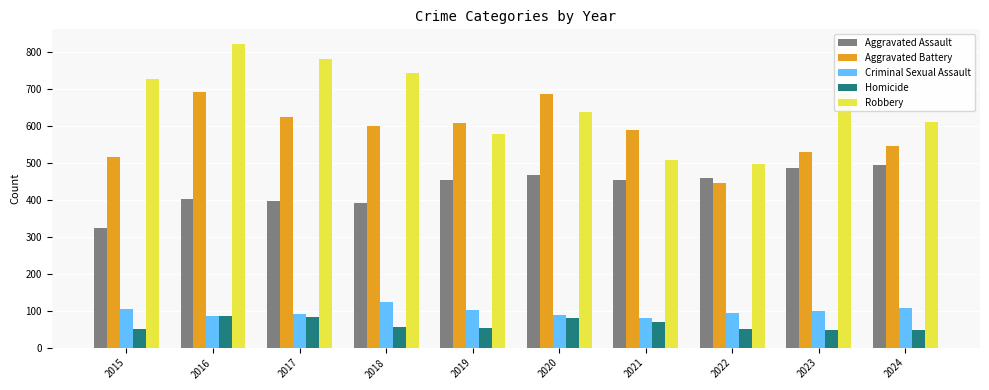

Where is Aggravated Battery nearest to the value 568?

2021